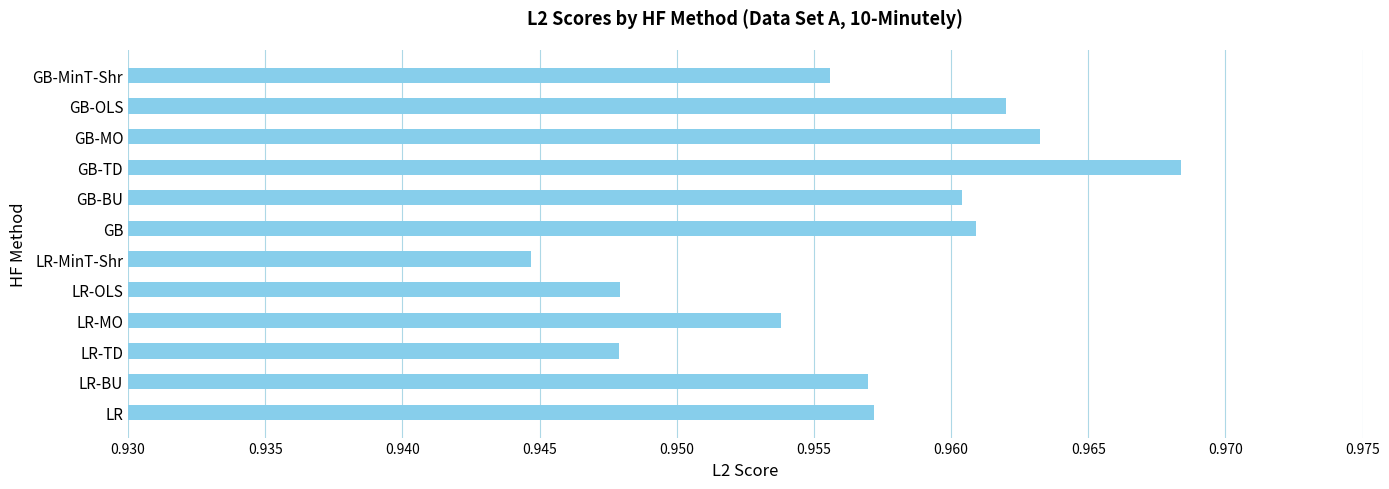

Which category has the lowest value across all series?

LR-MinT-Shr